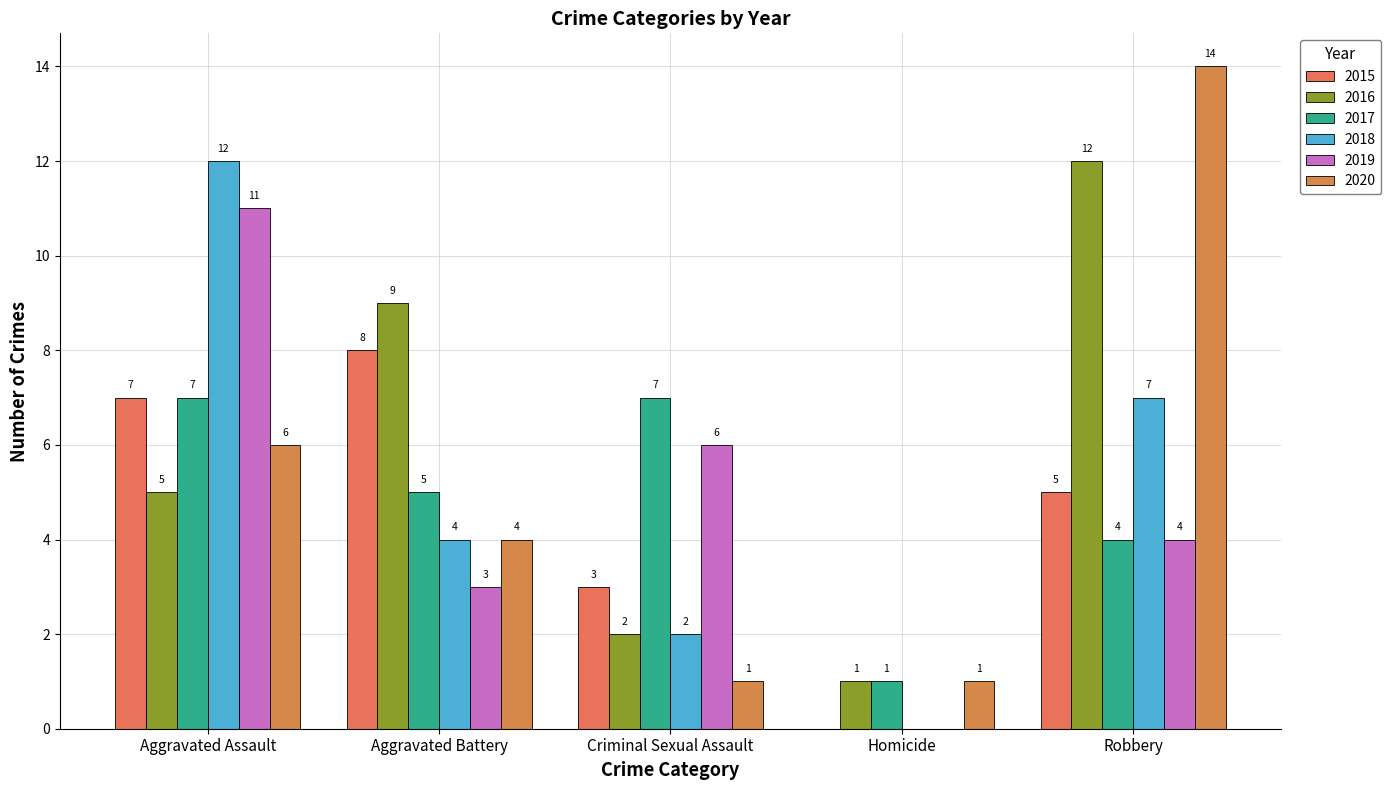

Is the value of 2019 at Criminal Sexual Assault greater than the value of 2020 at Aggravated Assault?

No